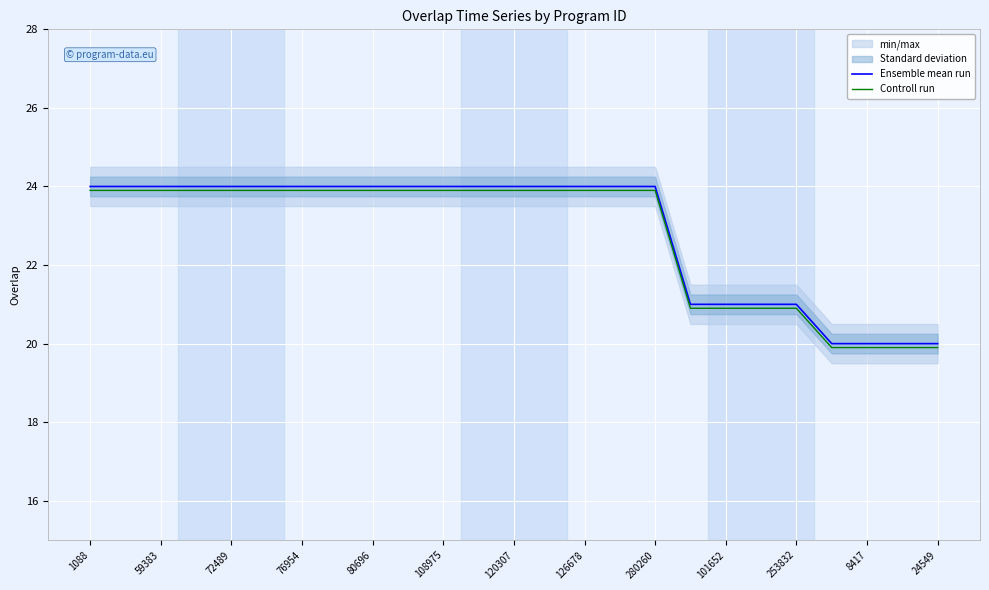

What is the sum of the Ensemble mean run values at 120307 and 101652?

45.0